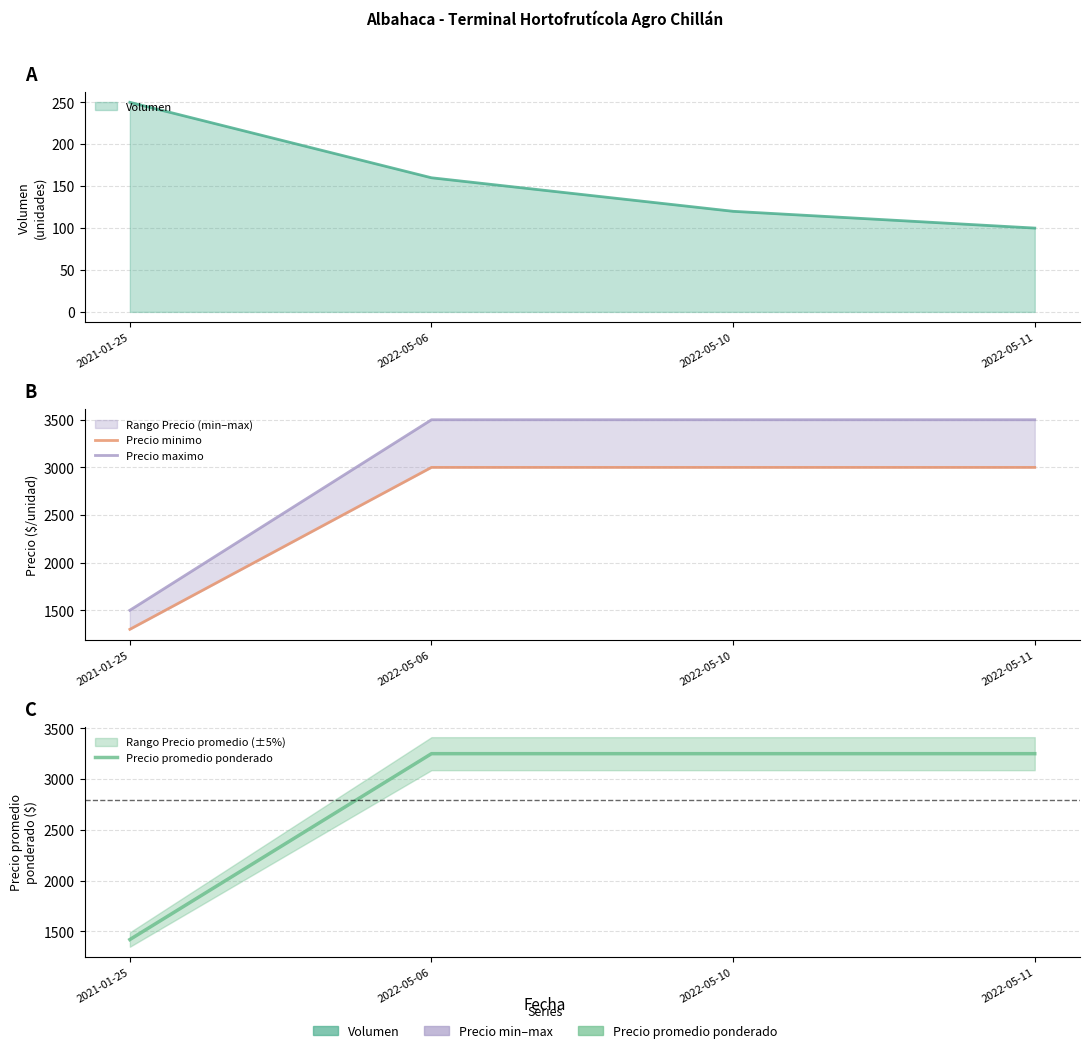

What is the label of the 4th point from the right?

2021-01-25